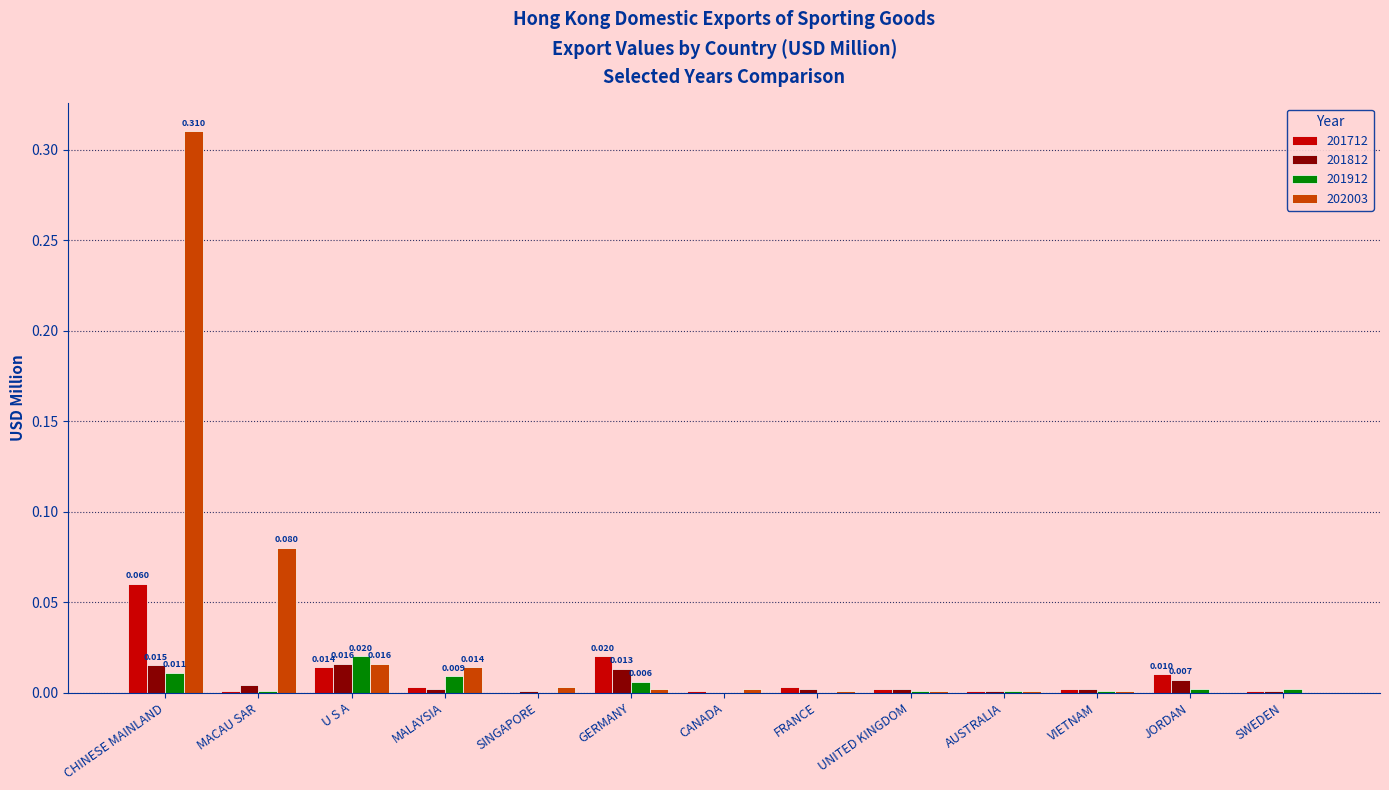

At which category is the sum across all series the highest?

CHINESE MAINLAND